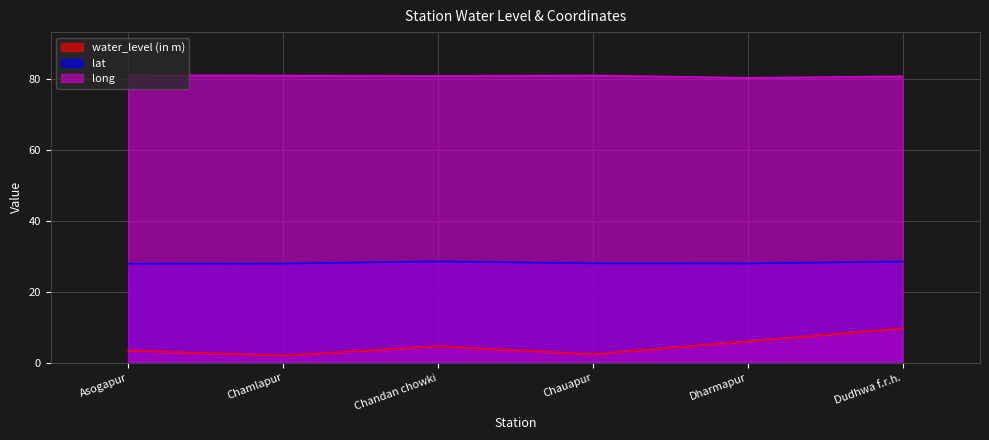

Does the chart display data point markers on the line(s)?

No